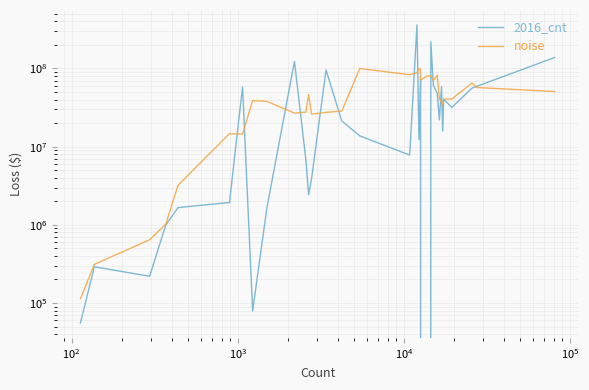

How many interior local valleys does the 2016_cnt series have?

9